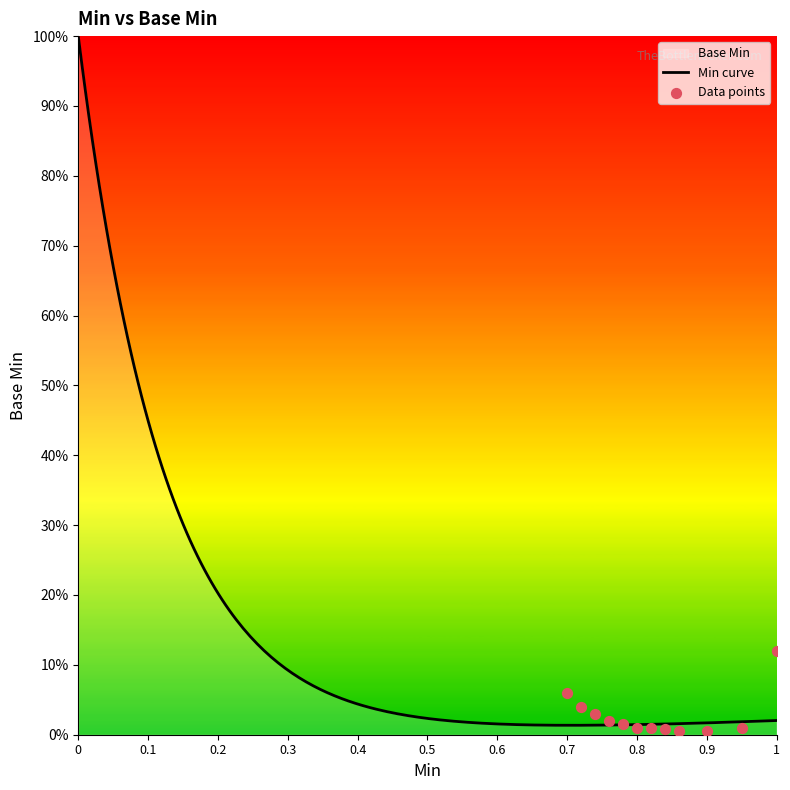

Between 1 and 0, which is larger?

1